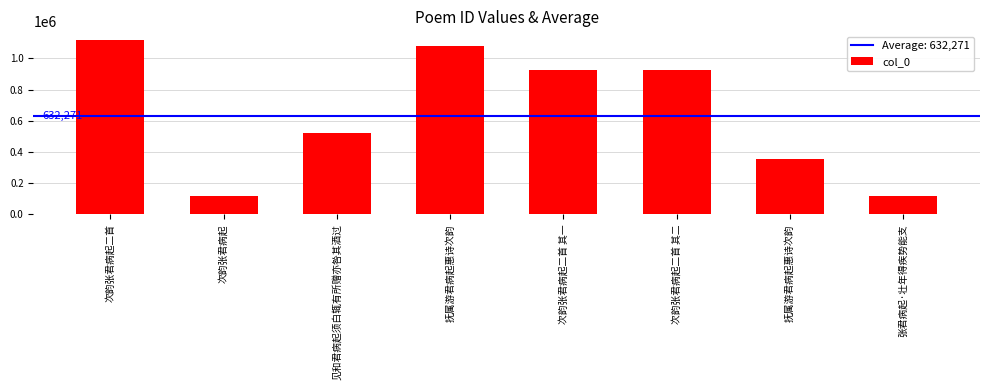

What is the sum of all values?

5156176